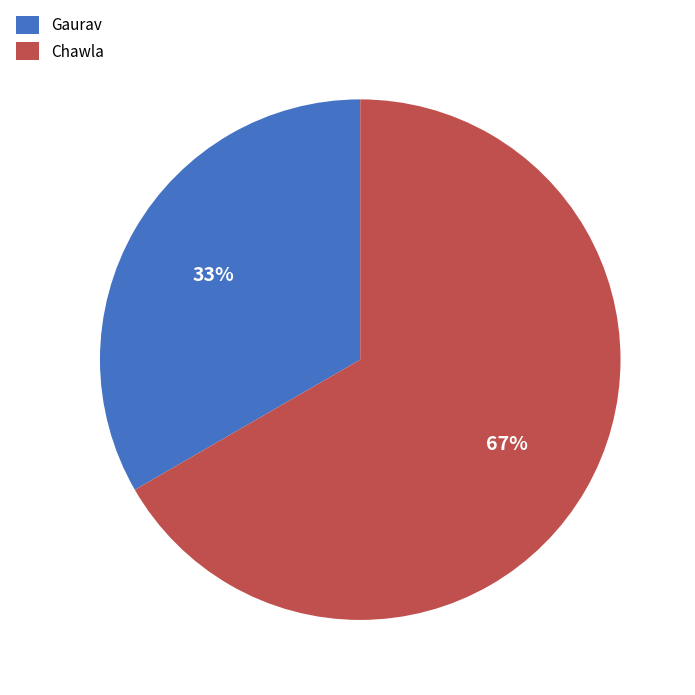

To the nearest percent, what portion does Gaurav represent?

33%